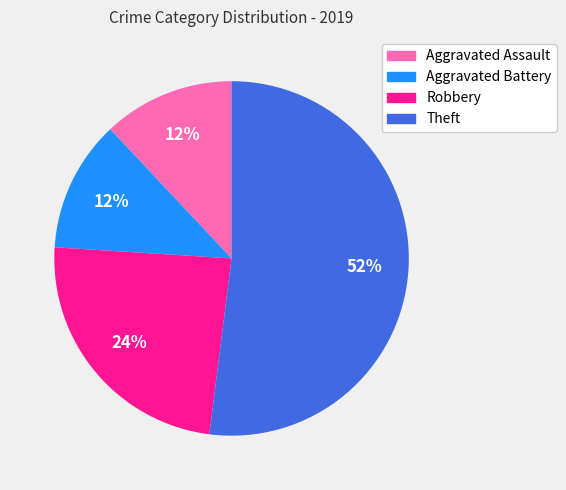

Which category has the biggest portion of the pie?

Theft